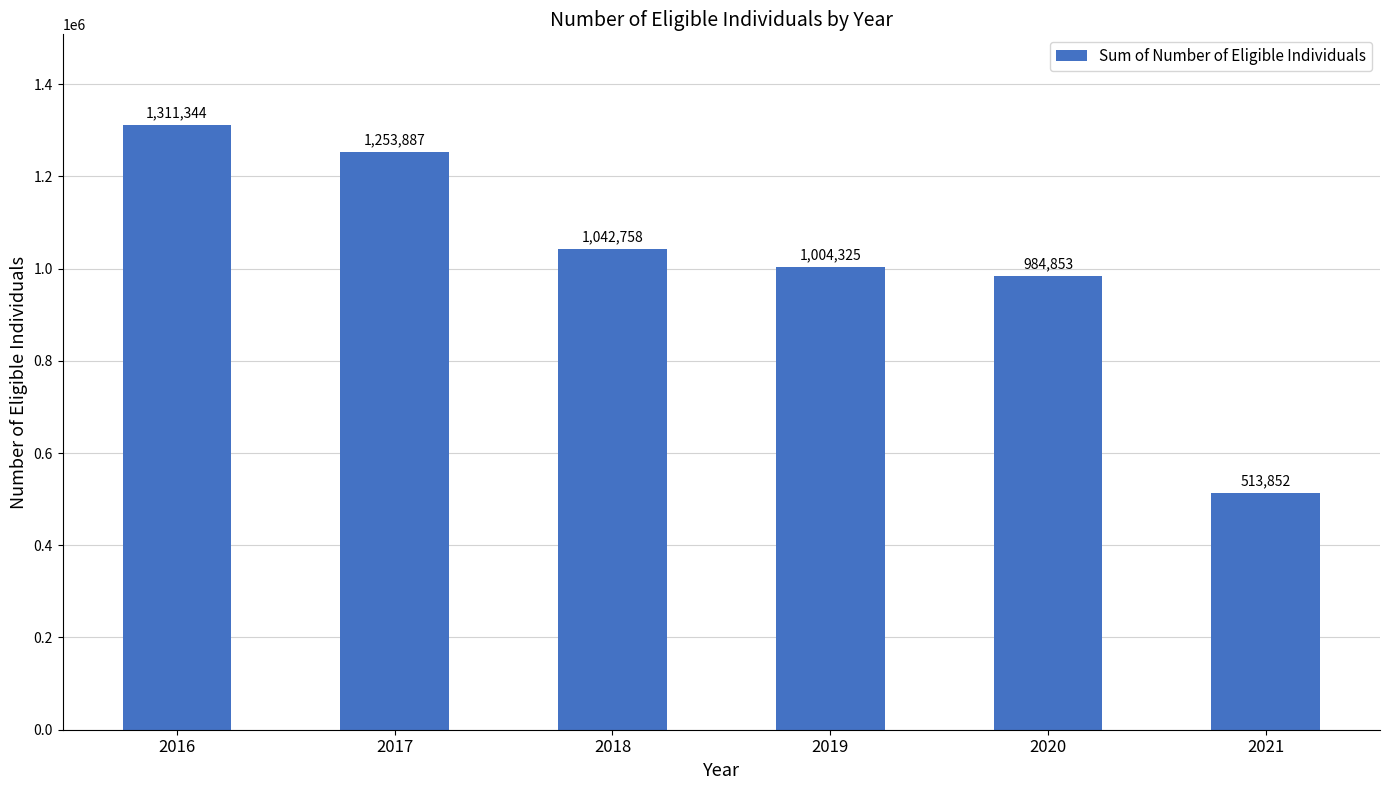

Rank the categories by value from highest to lowest.

2016, 2017, 2018, 2019, 2020, 2021